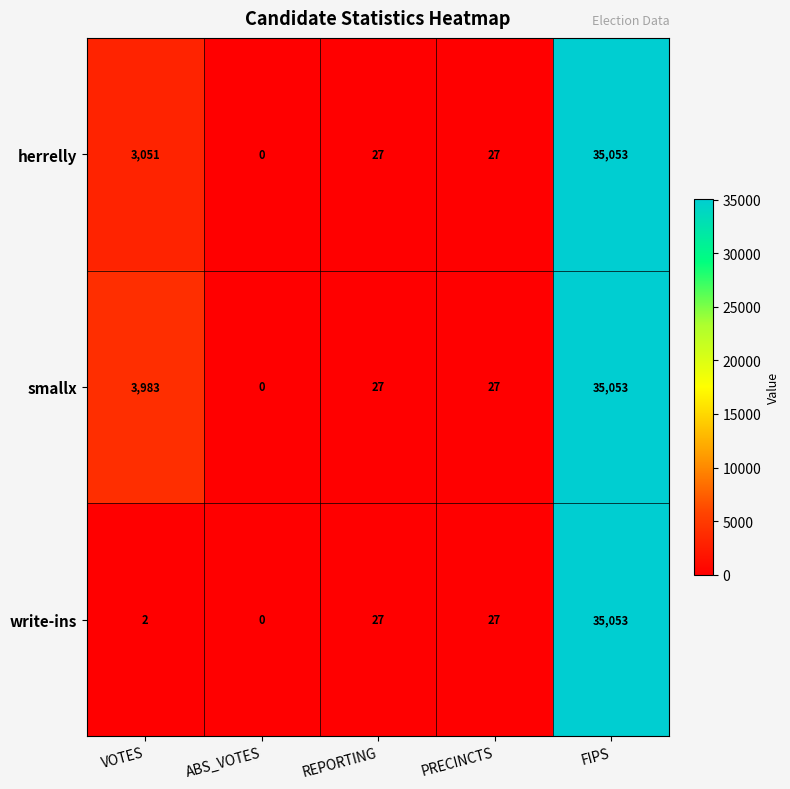

At which label does smallx reach its minimum?

ABS_VOTES